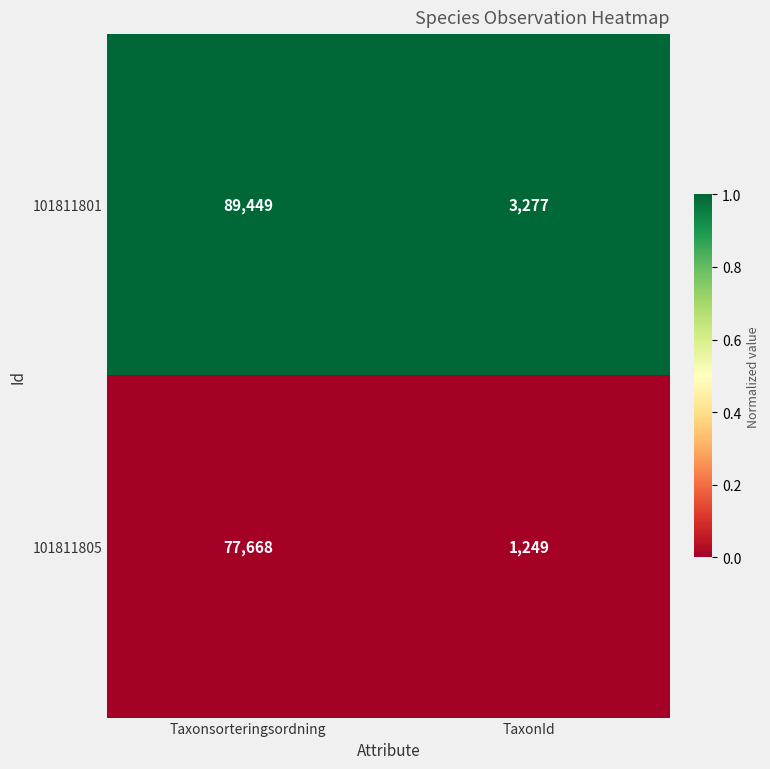

At Taxonsorteringsordning, list the series in order from smallest to largest.

101811805, 101811801